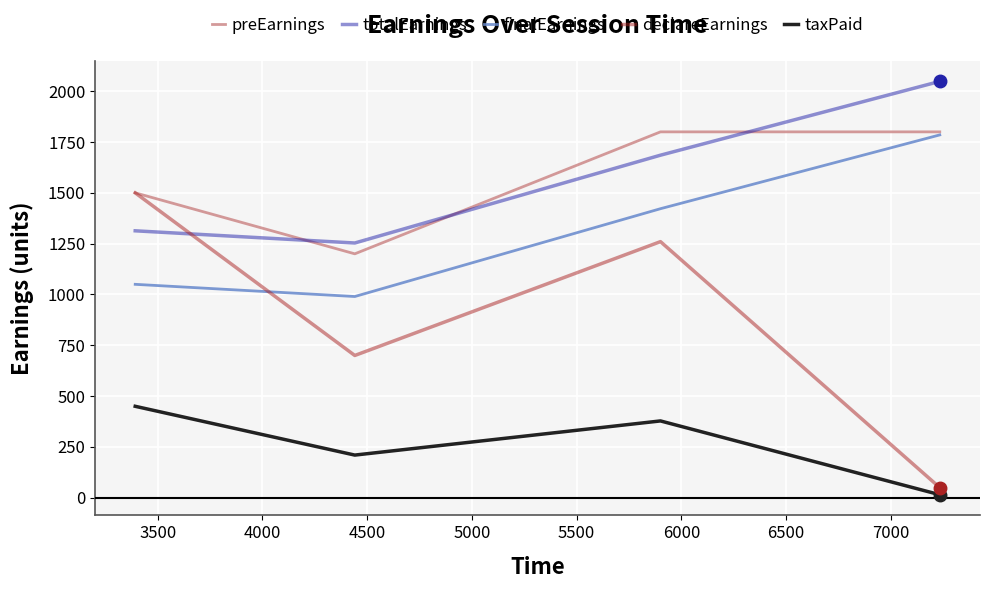

Which series has the largest range (max minus min)?

declareEarnings